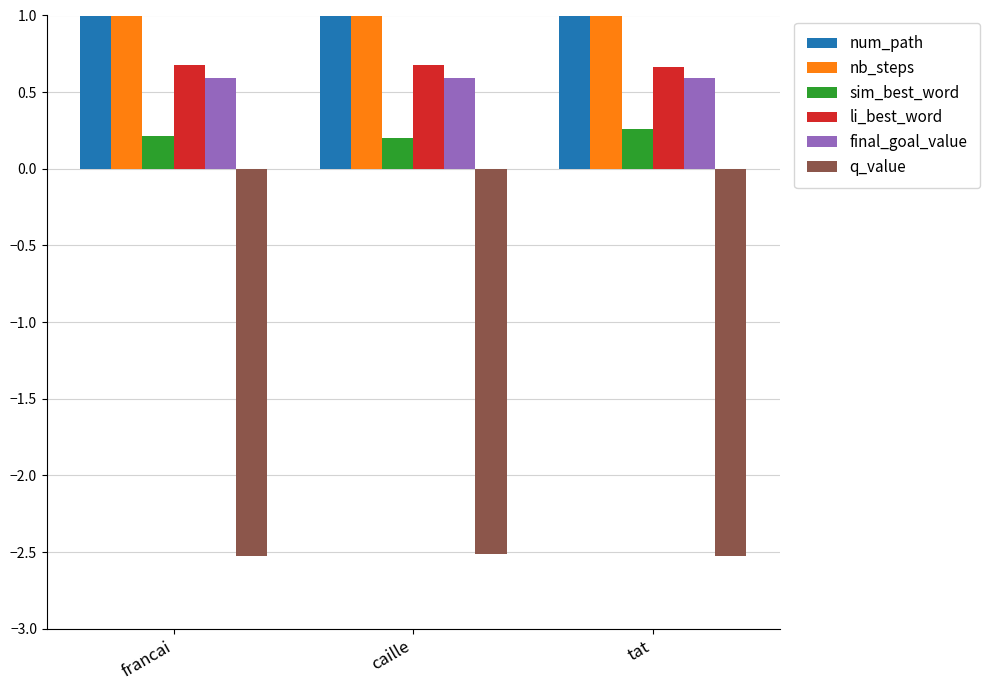

Reading left to right, extract all data points from this chart.

num_path: francai=3.0	caille=1.0	tat=1.0
nb_steps: francai=53.0	caille=53.0	tat=53.0
sim_best_word: francai=0.2	caille=0.2	tat=0.3
li_best_word: francai=0.7	caille=0.7	tat=0.7
final_goal_value: francai=0.6	caille=0.6	tat=0.6
q_value: francai=-2.5	caille=-2.5	tat=-2.5